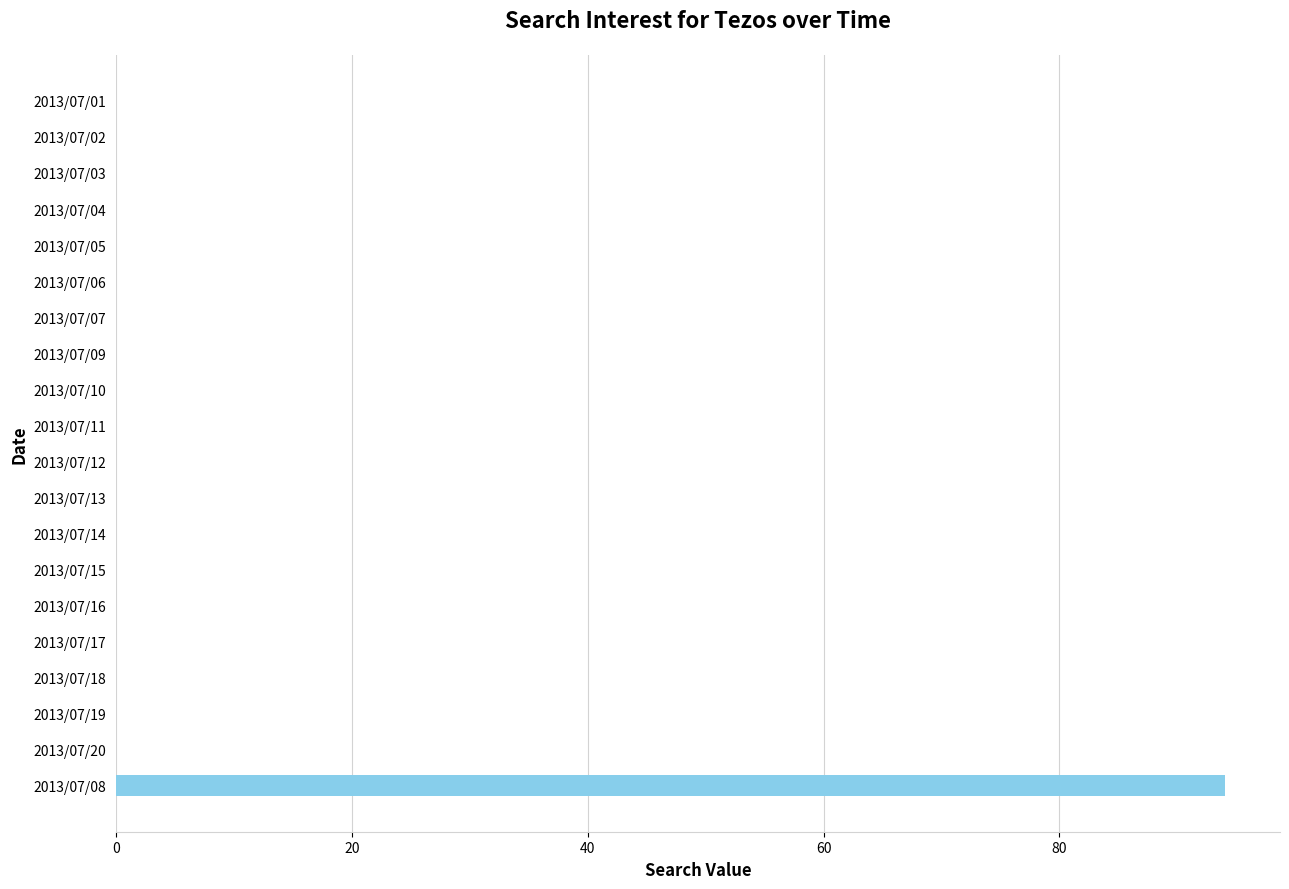

How many distinct data groups are displayed?

1